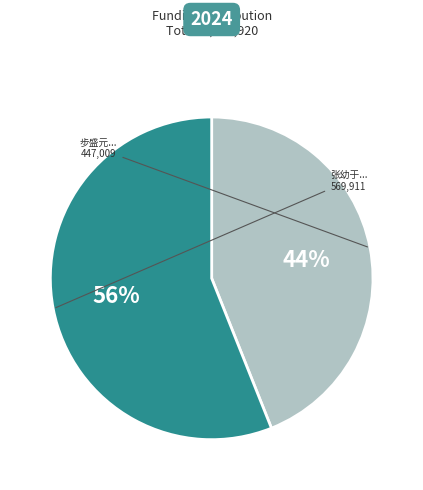

To the nearest percent, what is the average slice percentage?

50%